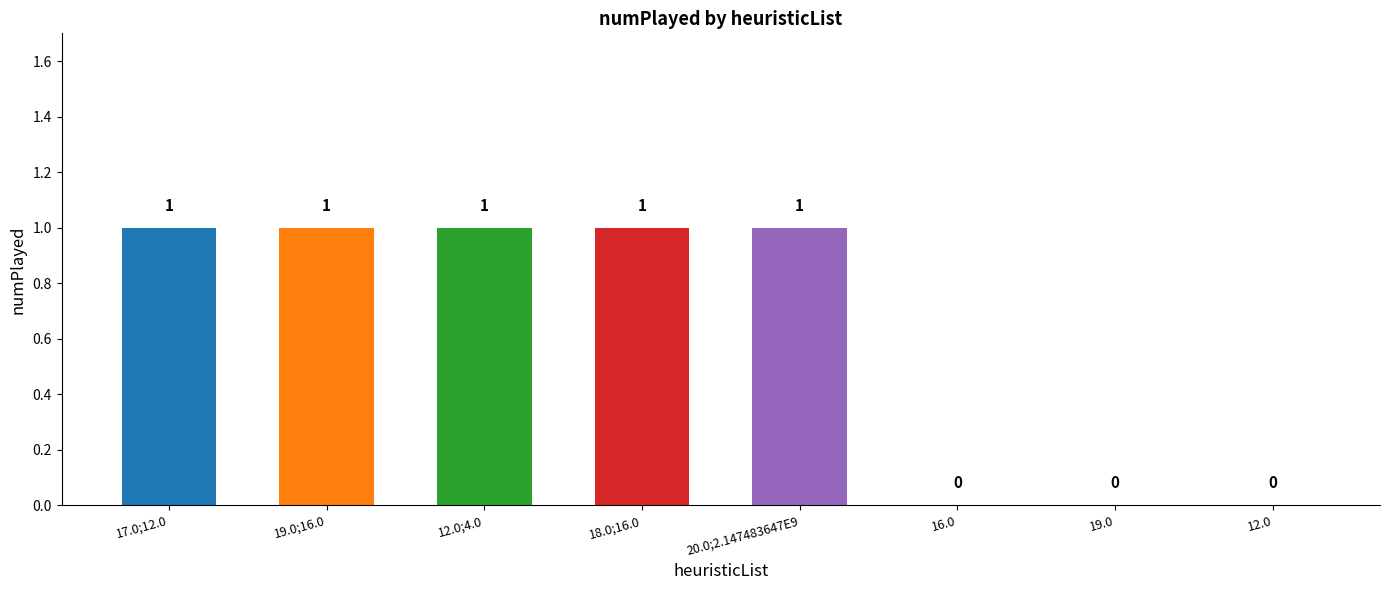

How many data points does each series have?

8